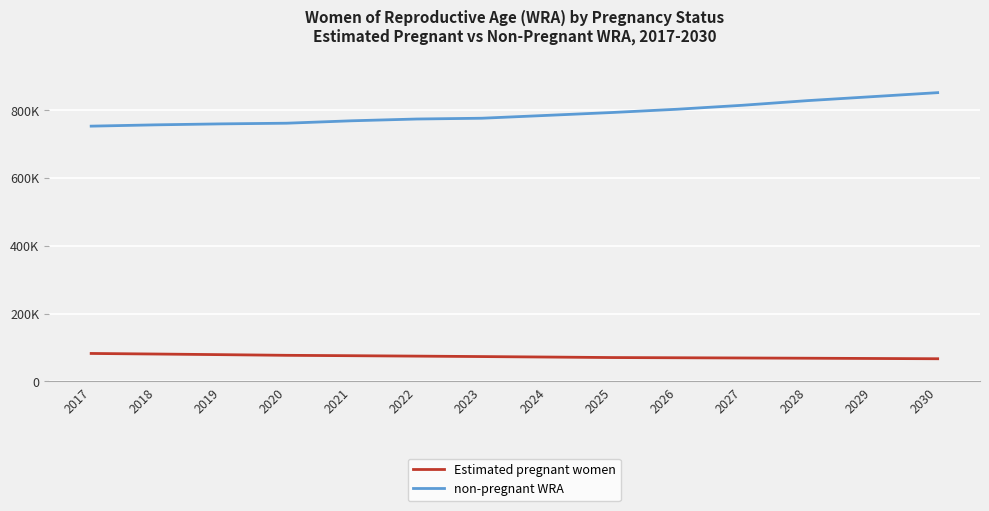

Rank the series by their average value, from highest to lowest.

non-pregnant WRA, Estimated pregnant women